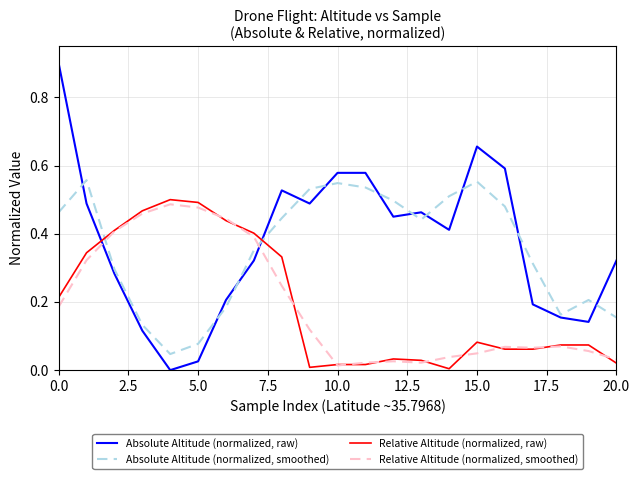

Which series has the largest range (max minus min)?

Absolute Altitude (normalized, raw)